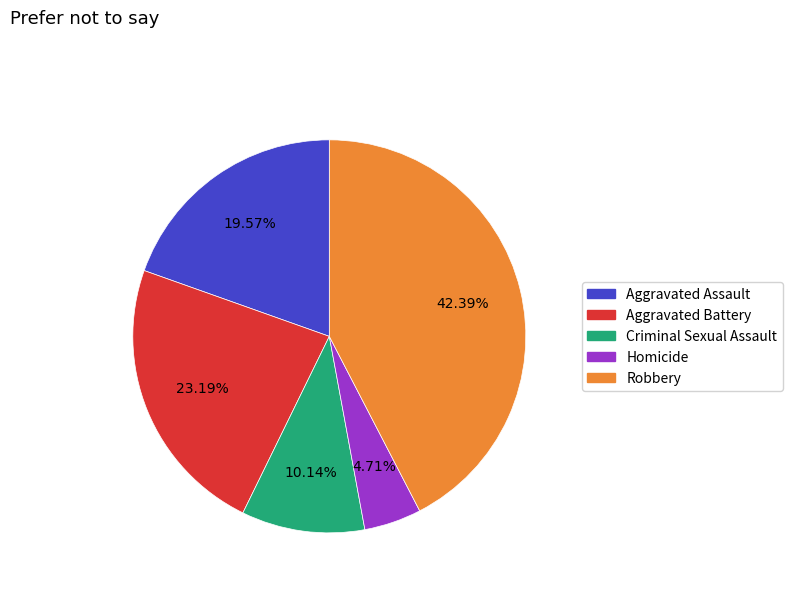

True or false: Homicide accounts for 5% of the total.

True